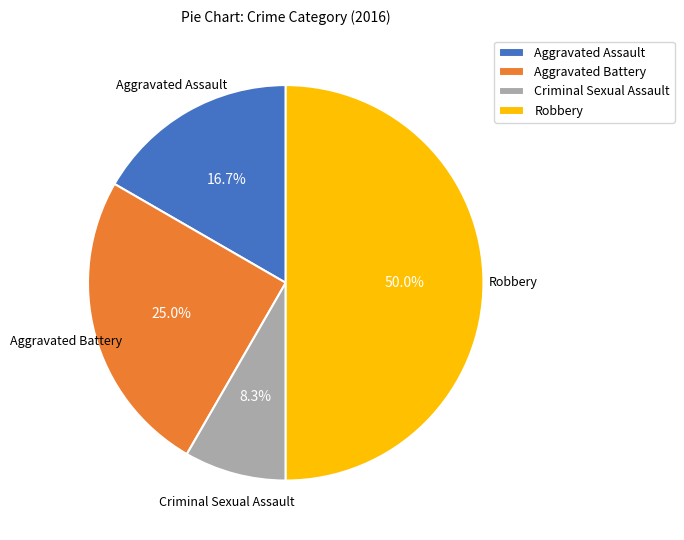

True or false: Aggravated Battery accounts for 14% of the total.

False